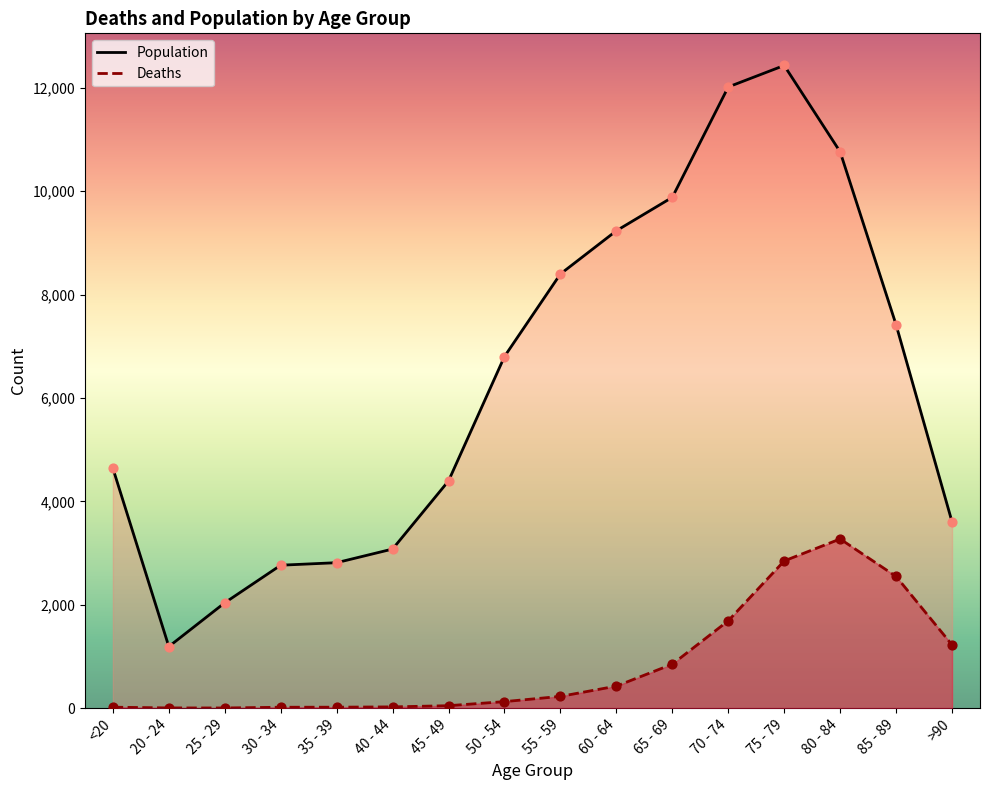

Which series reaches the maximum Y coordinate?

Population